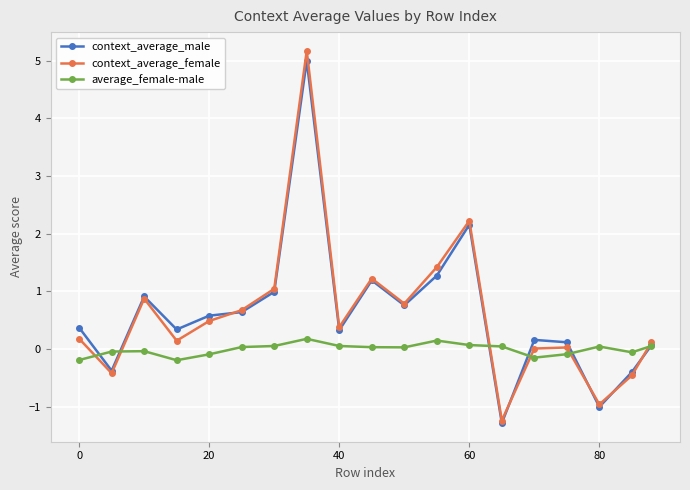

Count the number of categories in the chart.

19